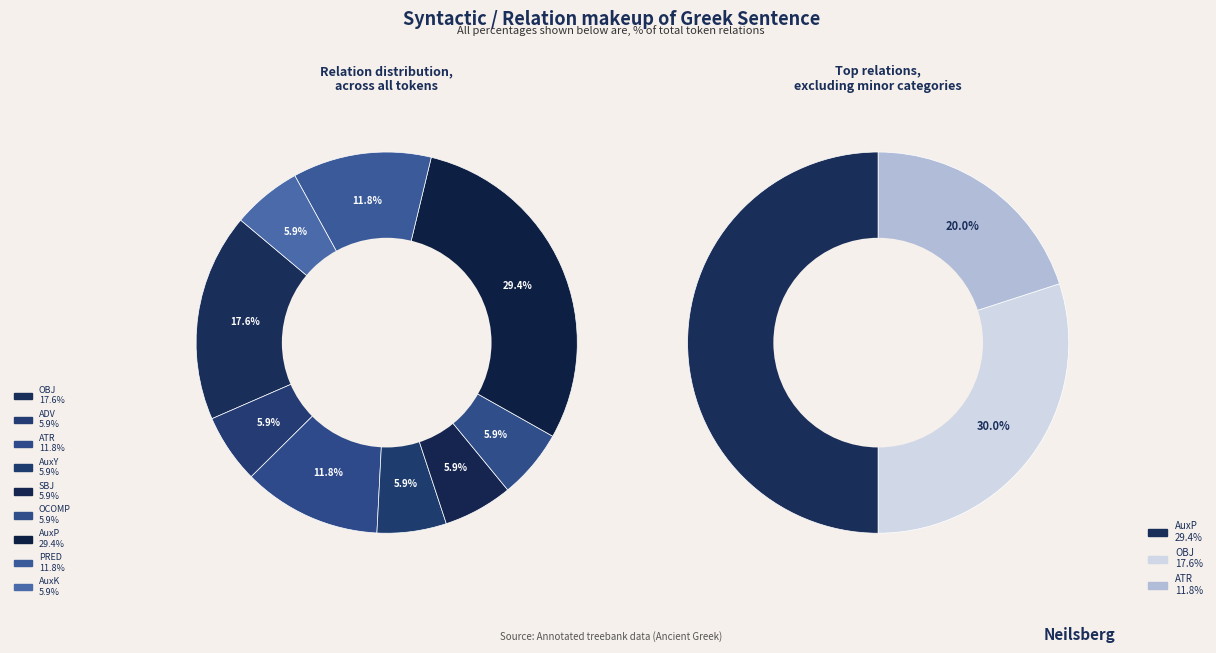

Count the number of slices in the pie.

9